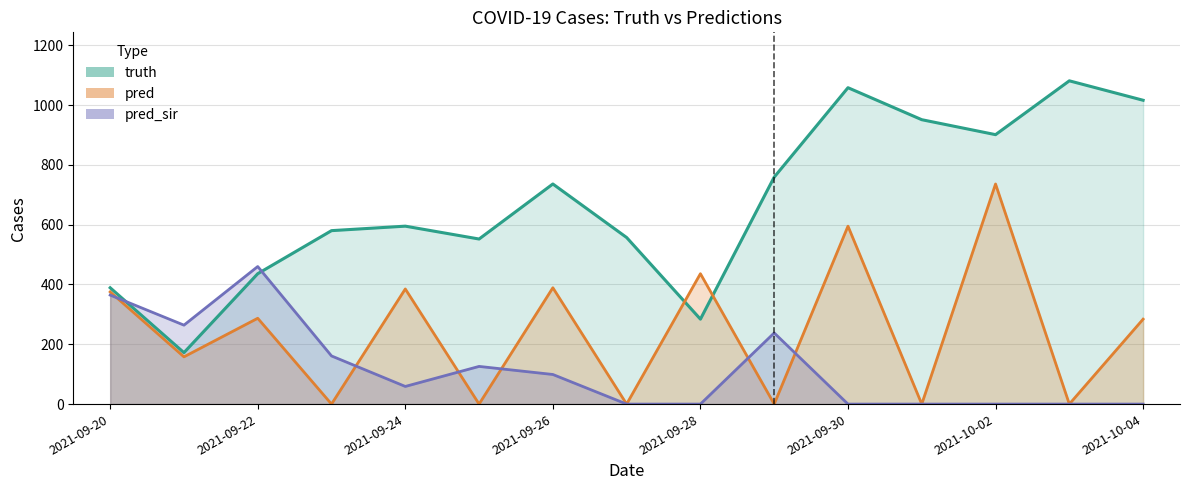

Reading left to right, extract all data points from this chart.

truth: 389.0	172.0	436.0	580.0	595.0	552.0	736.0	557.0	284.0	759.0	1058.0	951.0	901.0	1081.0	1016.0
pred: 375.2	158.0	287.0	0.0	385.0	0.0	389.0	0.0	436.0	0.0	595.0	0.0	736.0	0.0	284.0
pred_sir: 364.5	264.0	460.0	161.0	59.0	126.0	99.0	0.0	0.0	238.0	0.0	0.0	0.0	0.0	0.0